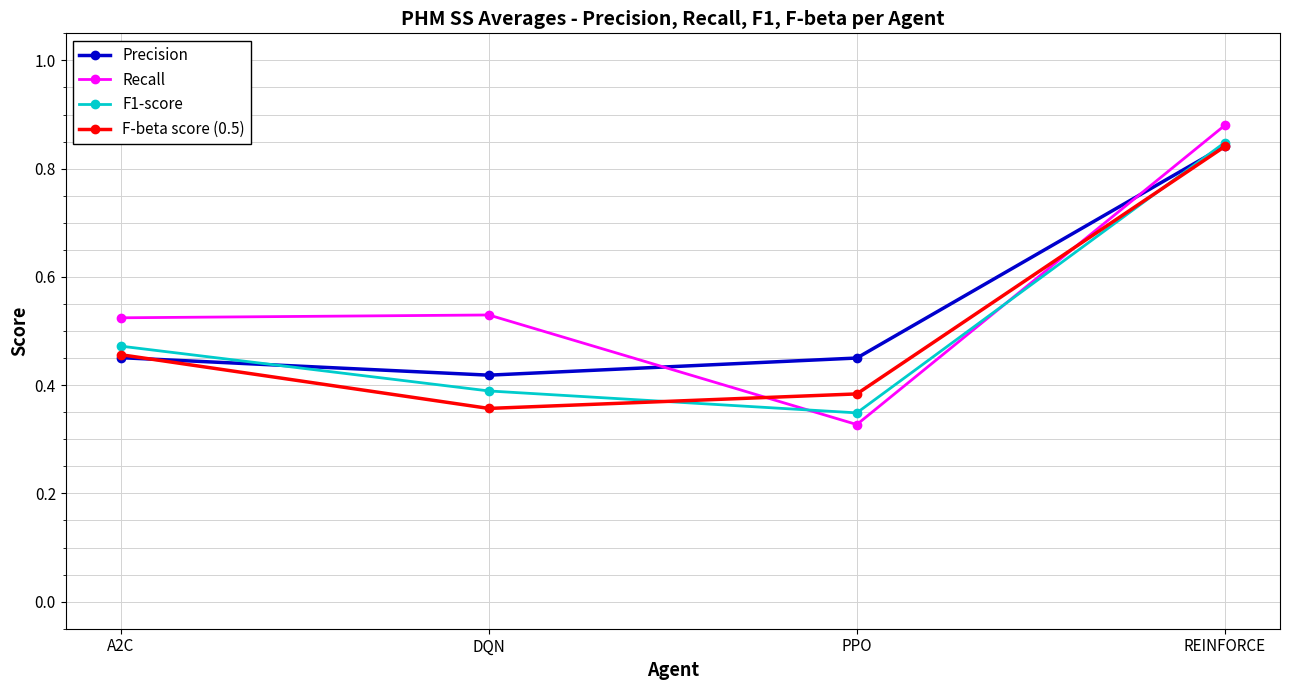

The value of F-beta score (0.5) at PPO is 0.4. True or false?

True